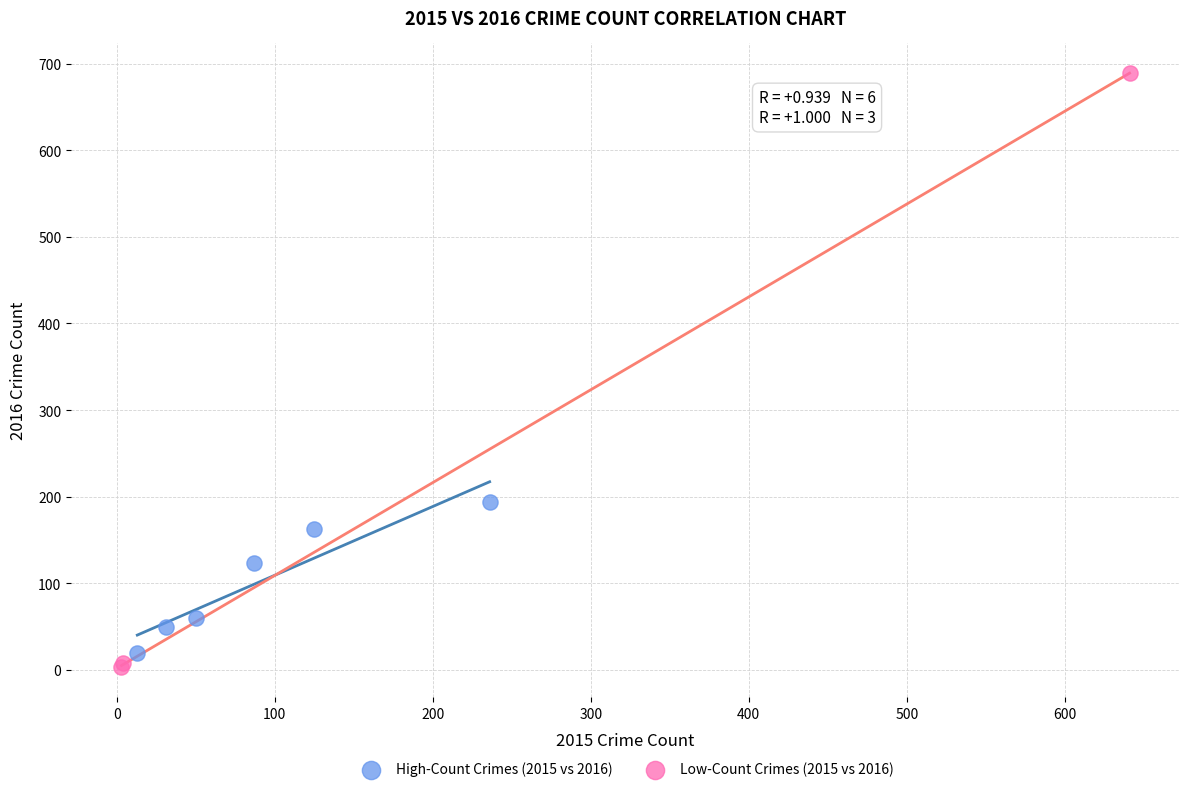

Which series has the largest Y range (max minus min)?

Low-Count Crimes (2015 vs 2016)